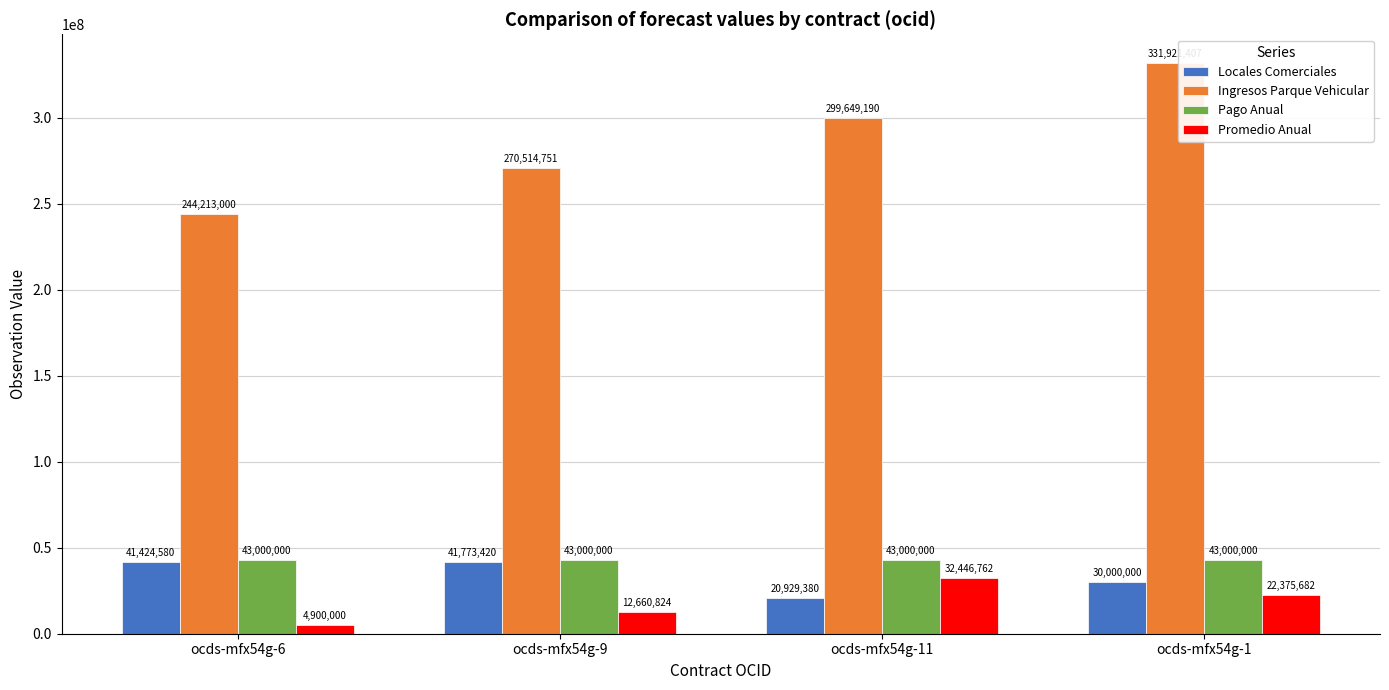

Is the value of Locales Comerciales at ocds-mfx54g-6 greater than the value of Promedio Anual at ocds-mfx54g-11?

Yes